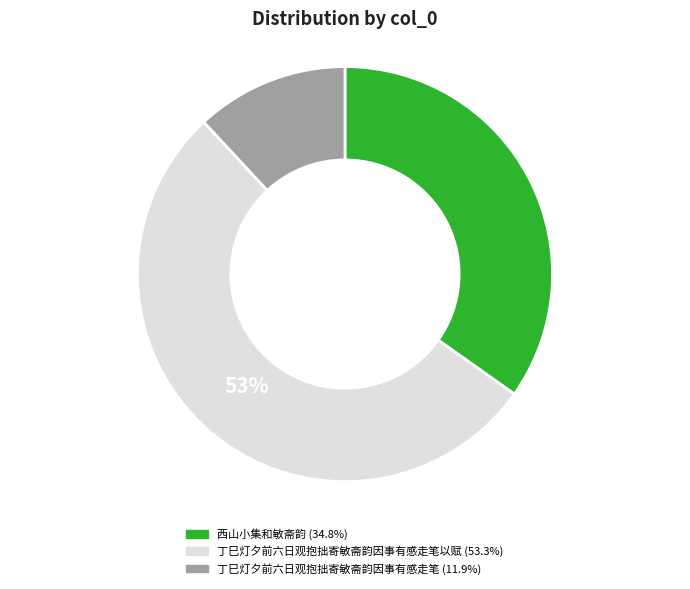

Does any single category account for the majority?

Yes